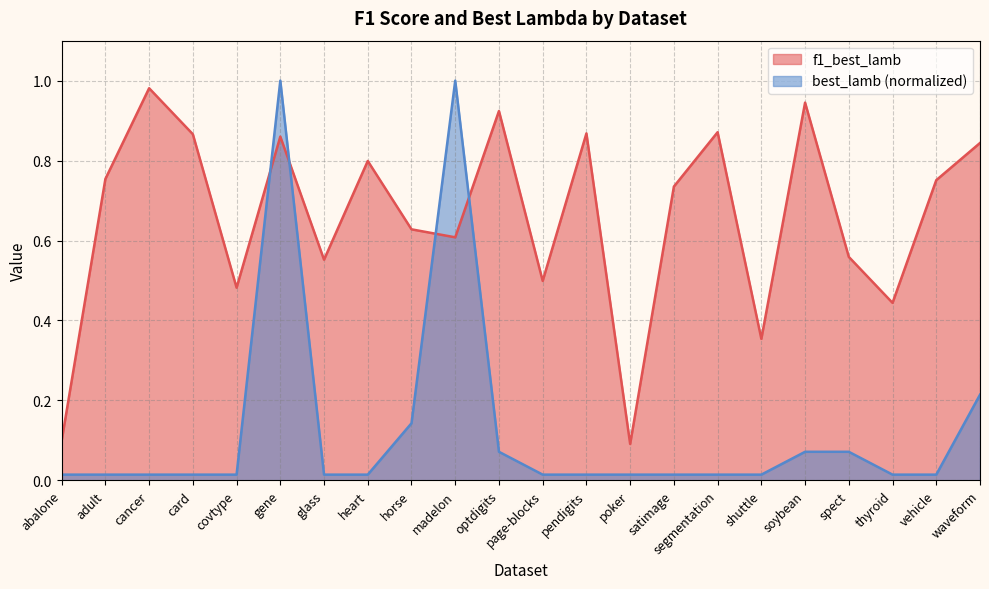

What is the label of the 5th point from the left?

covtype